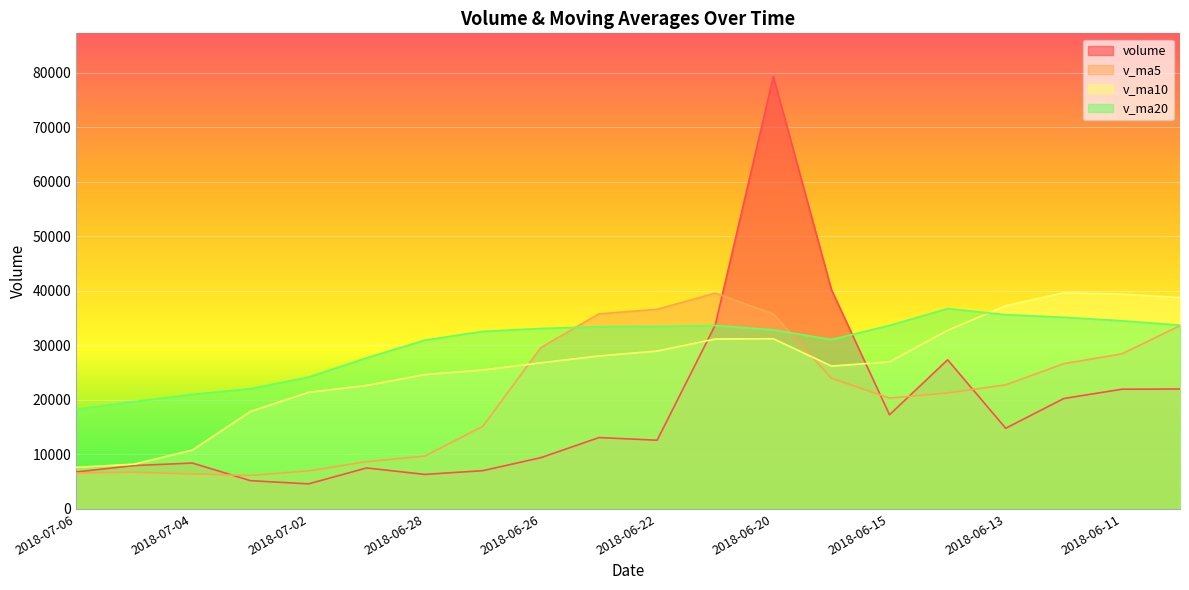

What is the greatest value displayed?

79286.9